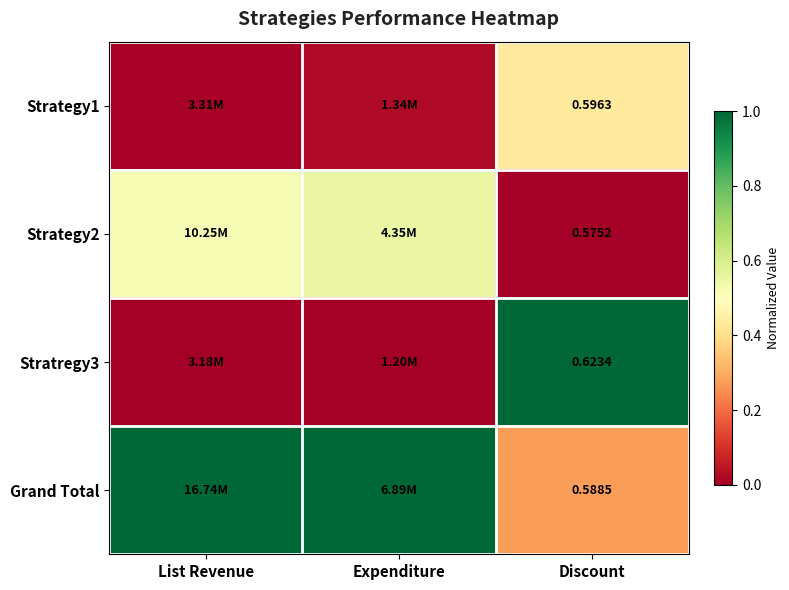

True or false: Strategy2 has a value of 0.5 at List Revenue.

True